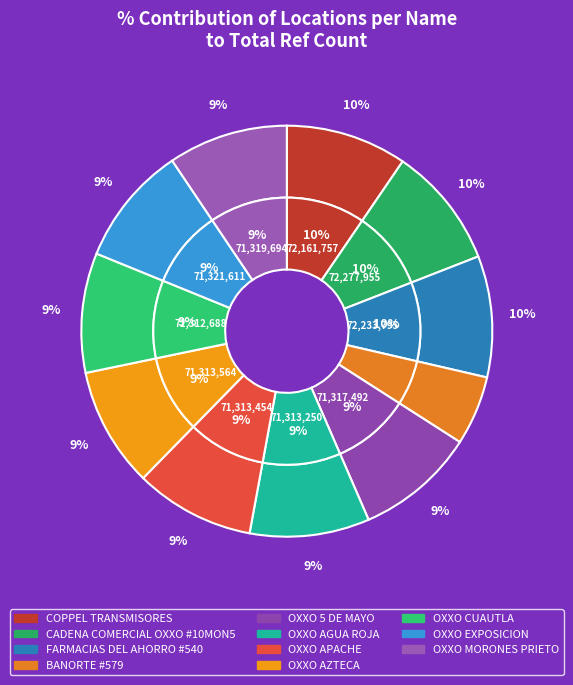

Which slice is the smallest?

BANORTE #579